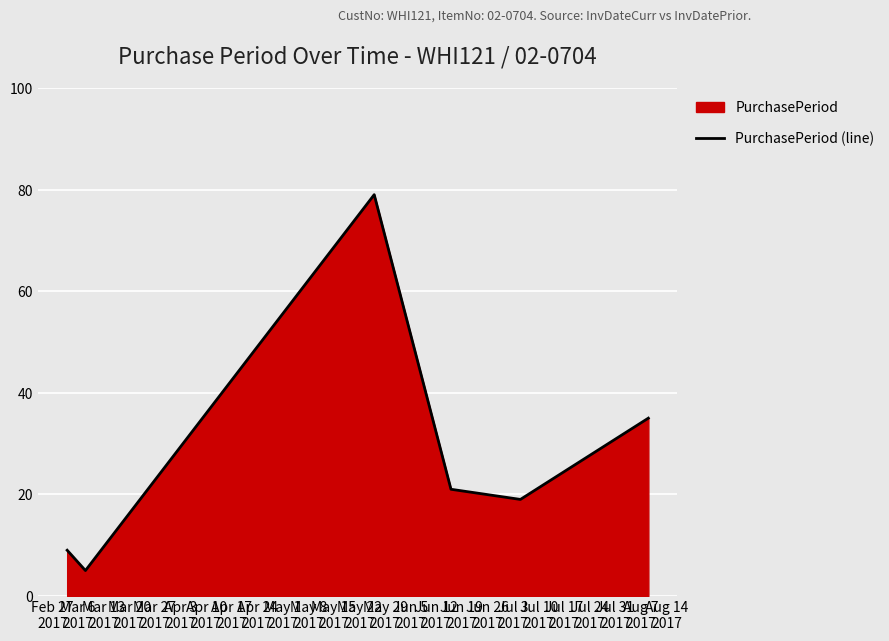

What is the maximum value shown in the chart?

79